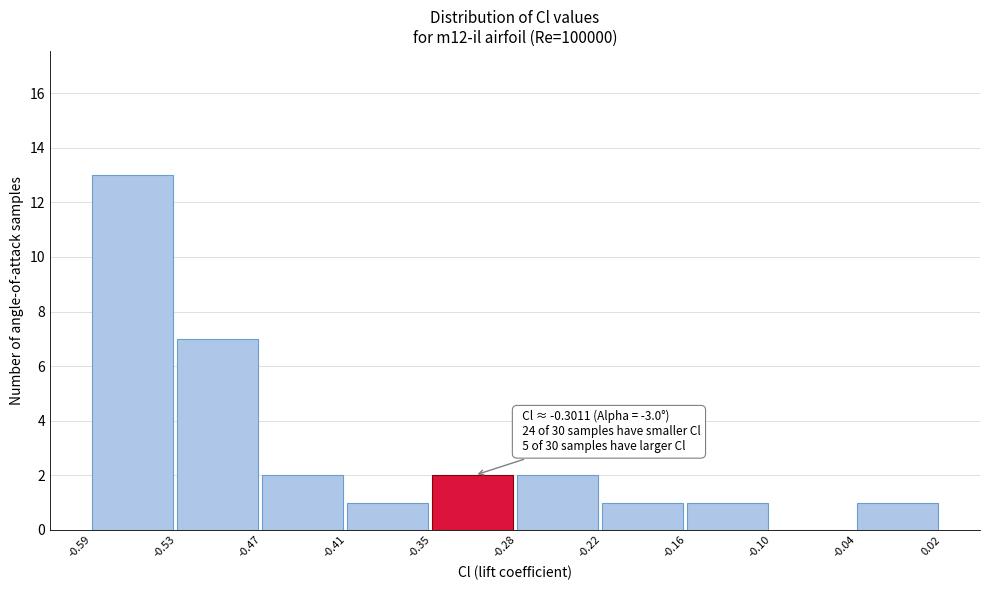

Which range on the x-axis has the tallest bar?

-0.59 to -0.53